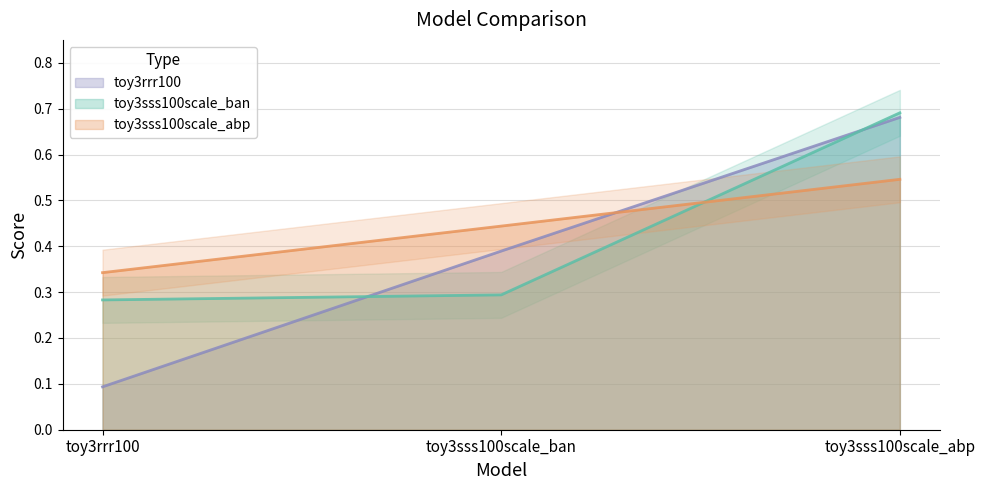

What are all the series names shown in the legend?

toy3sss100scale_ban, toy3sss100scale_abp, toy3rrr100